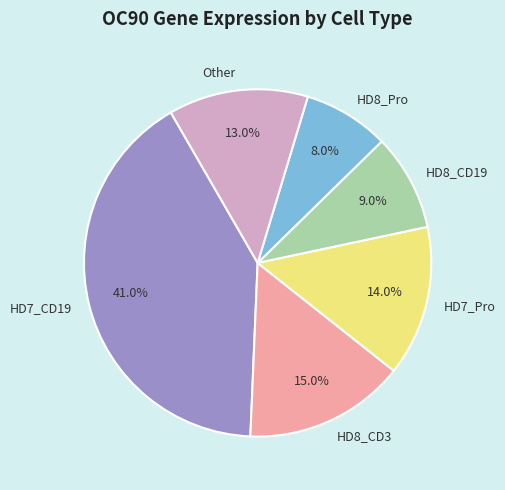

Which slice is the largest?

HD7_CD19